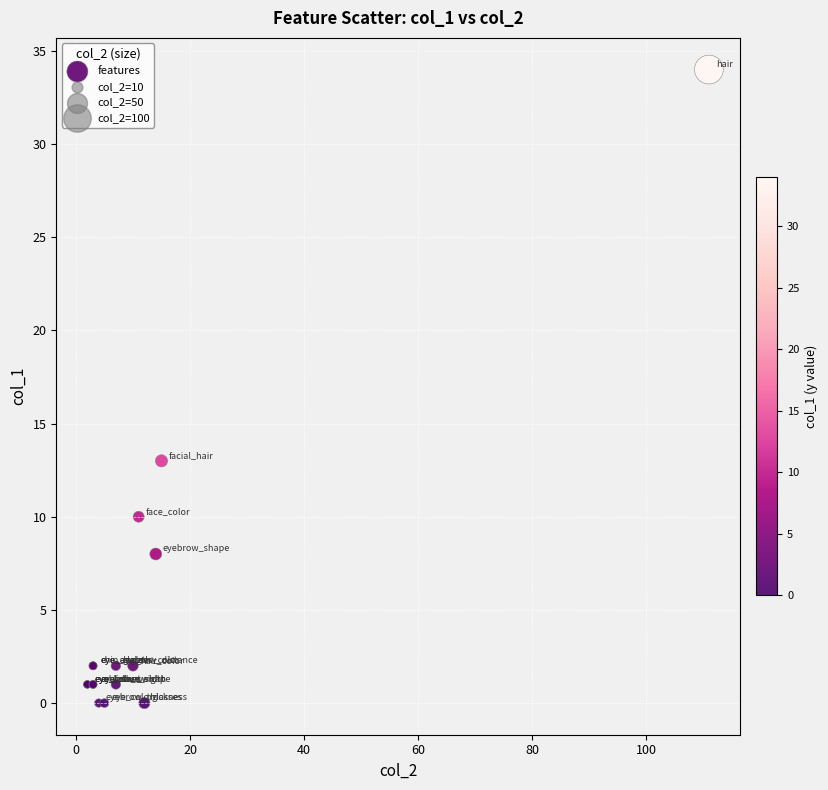

What Y value in the scatter plot is closest to 17?

13